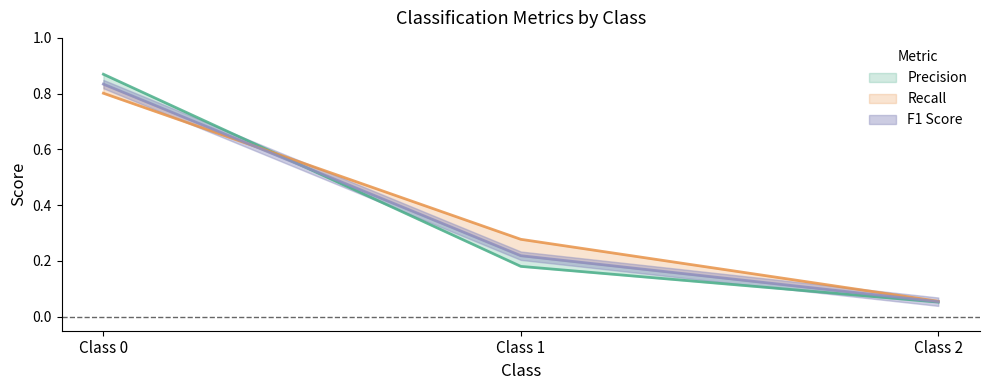

Which label corresponds to the smallest value in the chart?

Class 2